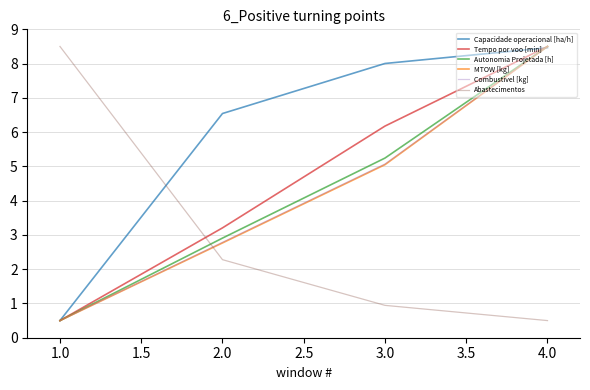

Read the Combustivel [kg] value at 2.0.

2.8